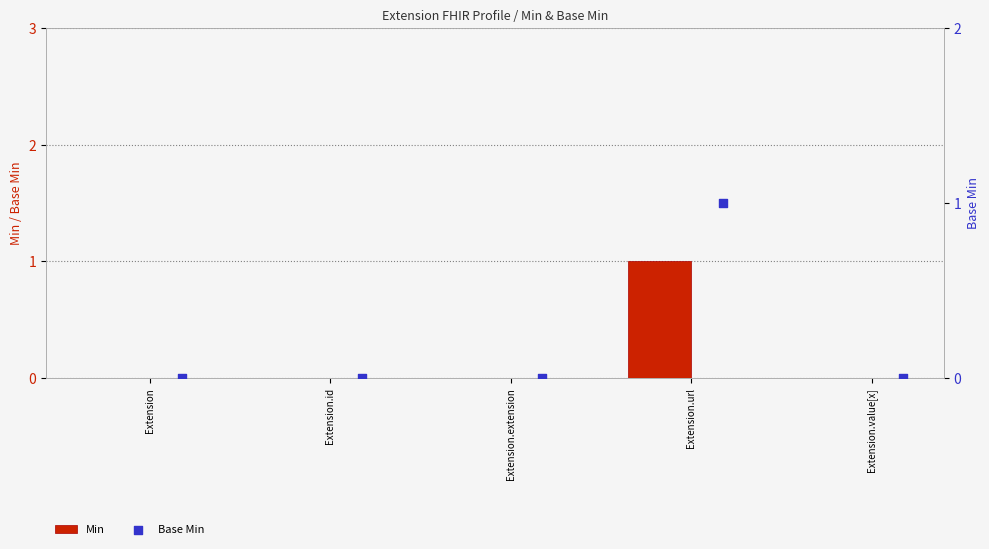

What are all the series names shown in the legend?

Min, Base Min